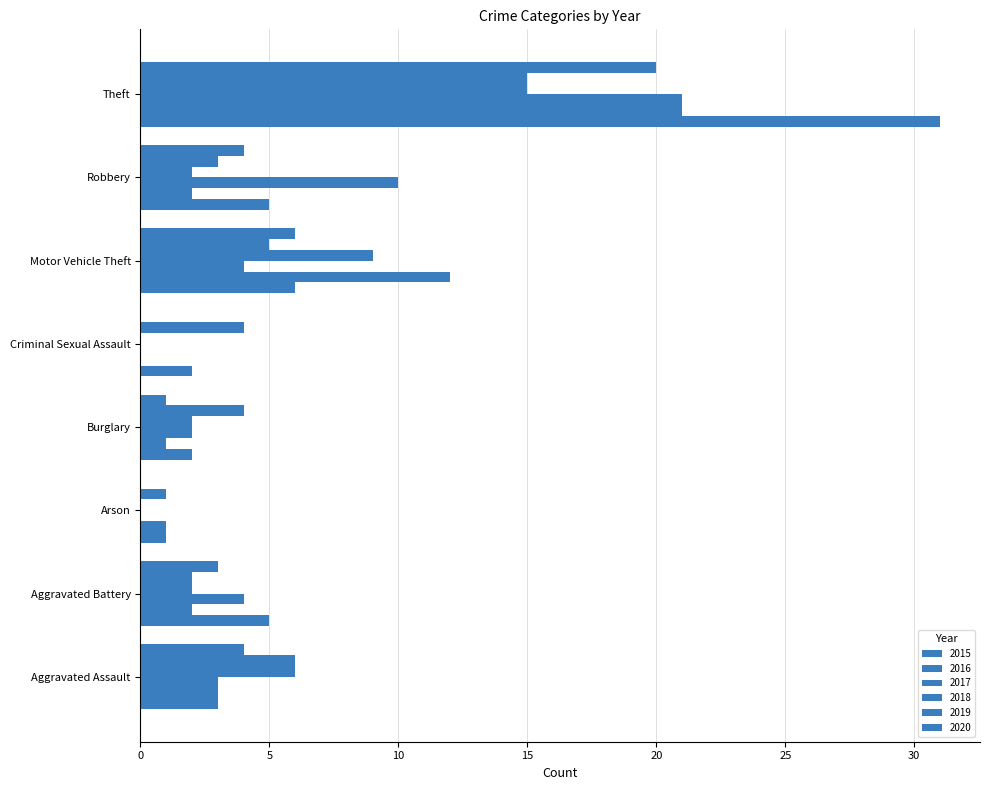

What is the lowest value of the 2015 series?

1